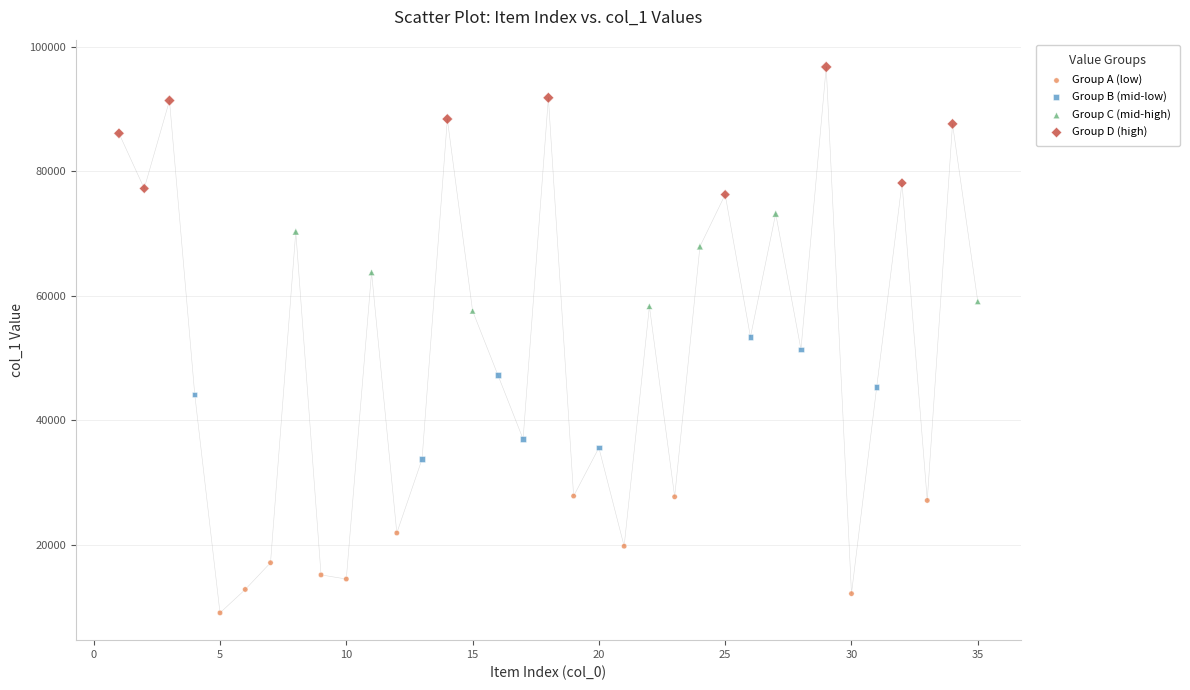

Which series has the largest Y range (max minus min)?

Group D (high)